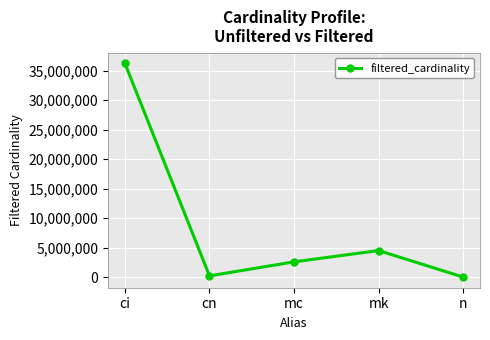

Is it true that the value at ci is 16494849?

False